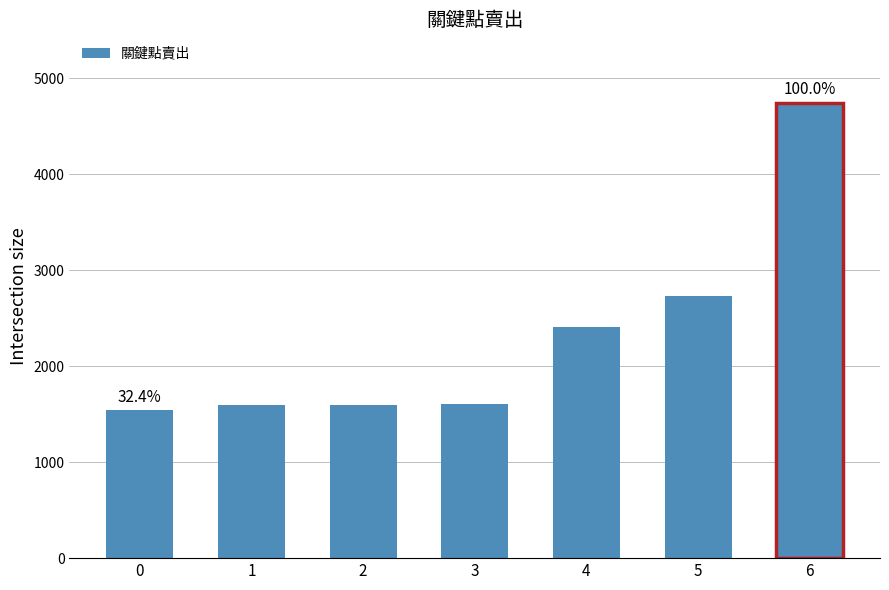

What is the maximum value shown in the chart?

4747